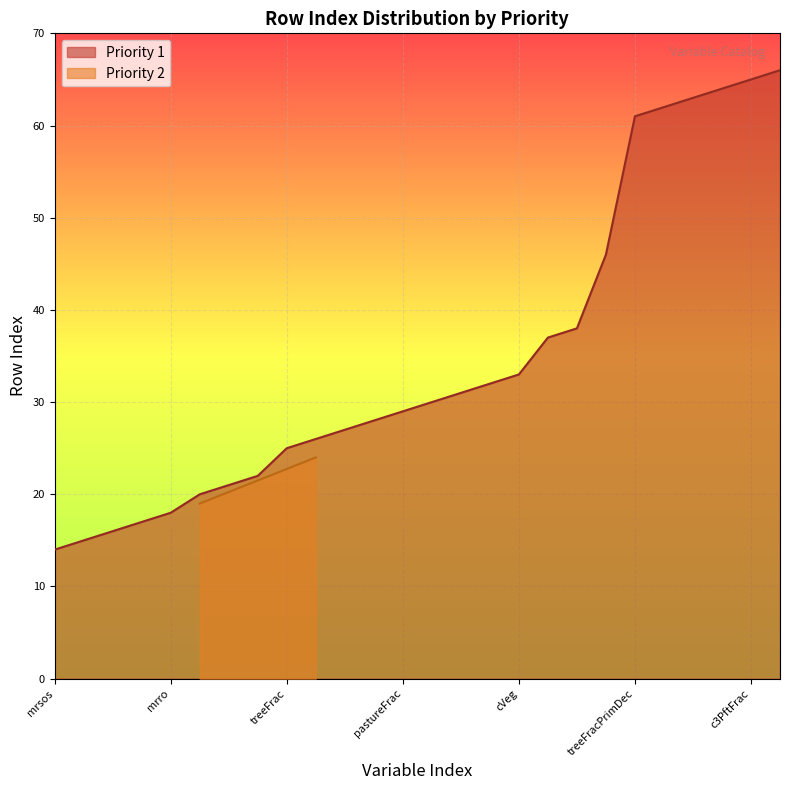

What is the smallest value displayed?

14